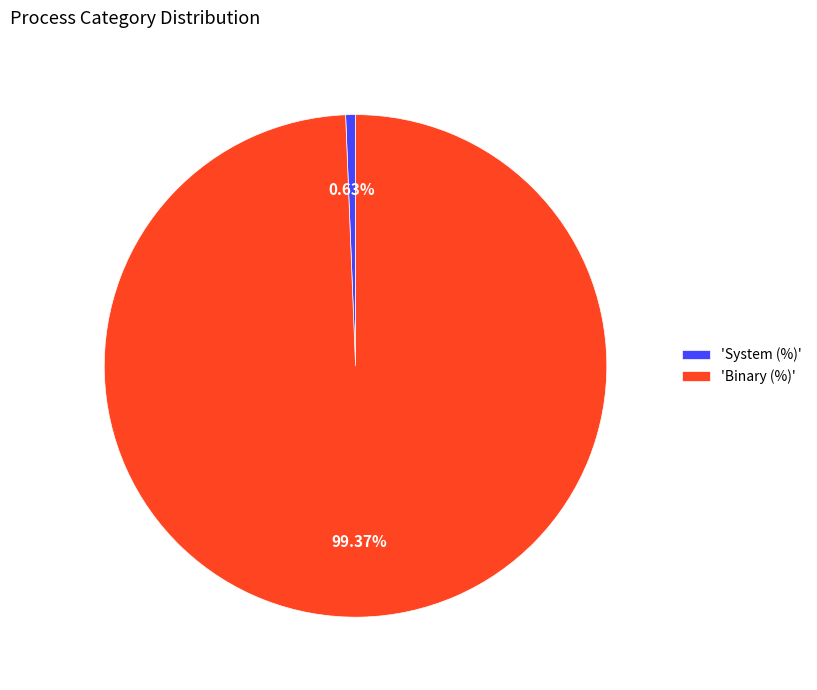

How many slices are in this pie chart?

2